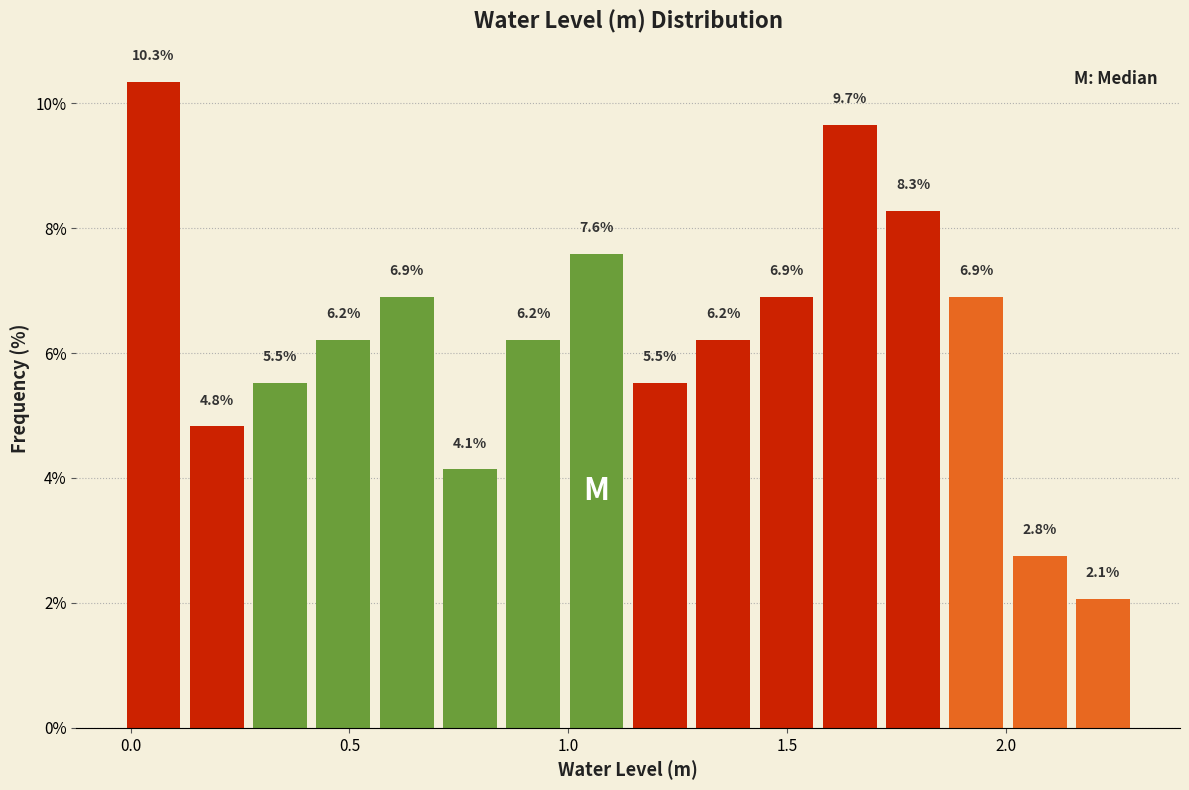

Around what value on the x-axis is the tallest bar? Give the approximate position of its centre, as read against the axis.

0.05